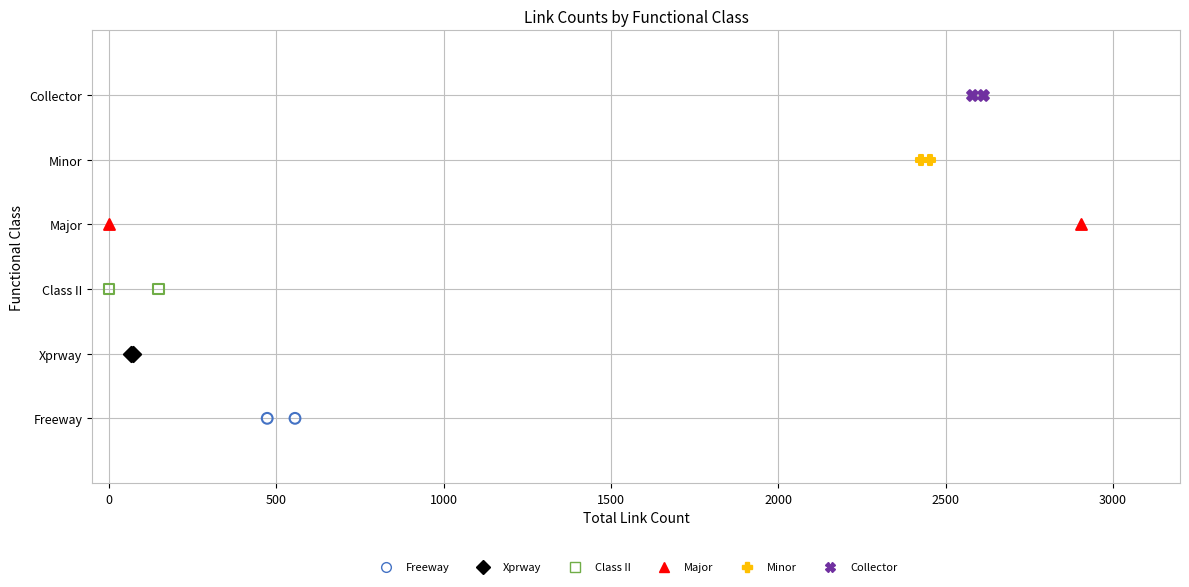

What are all the series names shown in the legend?

Freeway, Xprway, Class II, Major, Minor, Collector